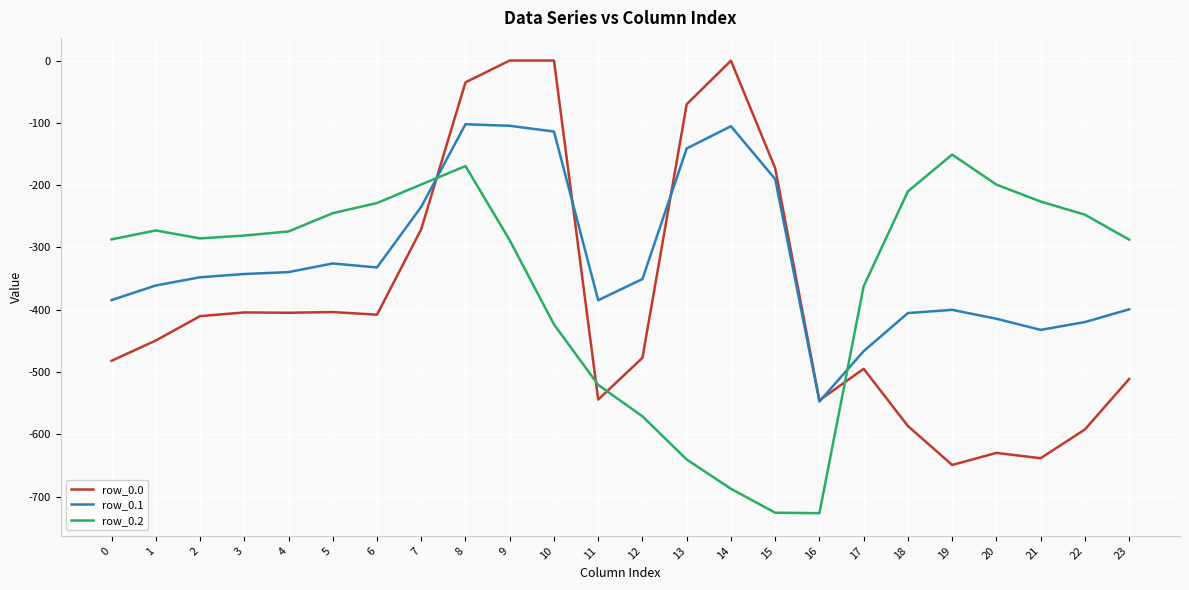

Which series ends up on top after the final intersection of row_0.2 and row_0.1?

row_0.2